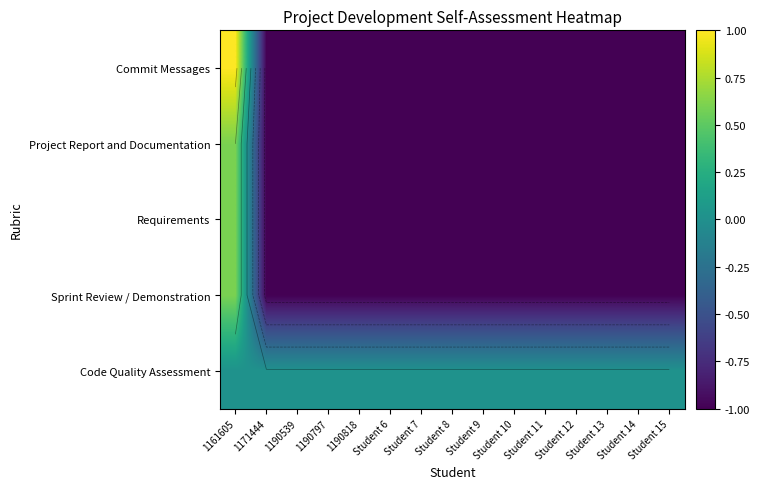

At which category does the chart reach its minimum across all series?

1171444